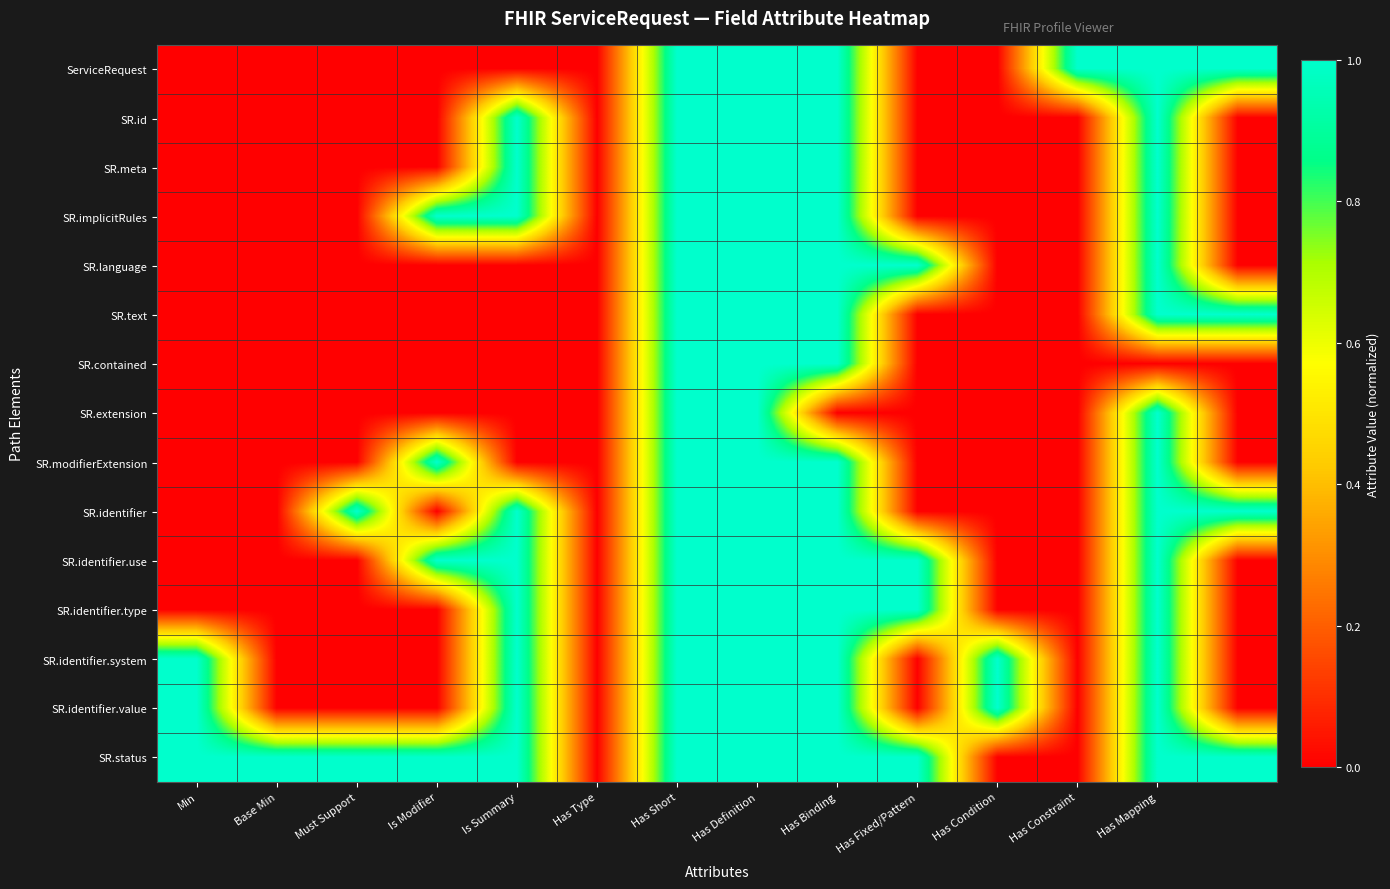

What is the maximum value shown in the chart?

1